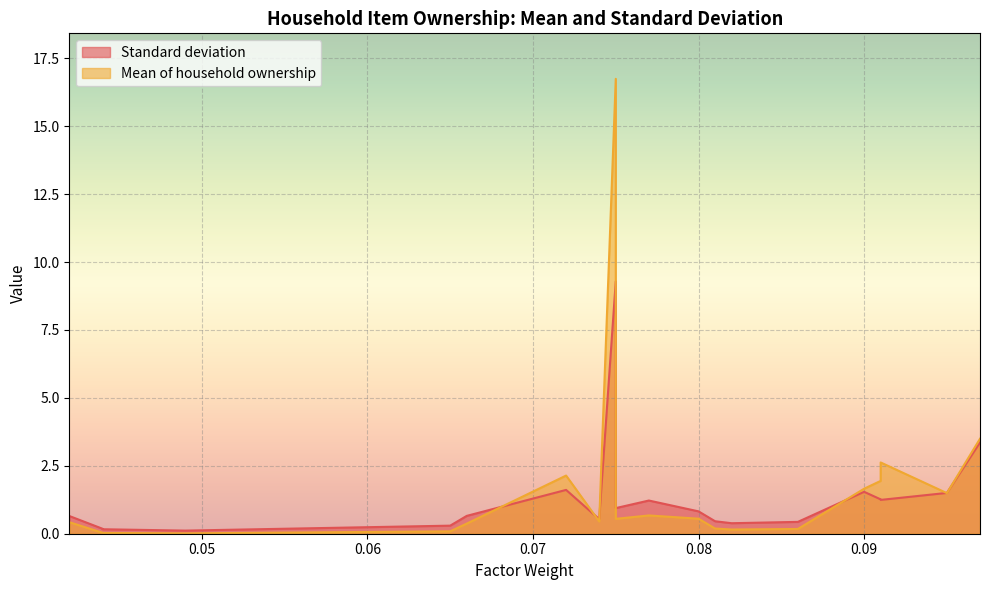

What is the difference between the maximum and minimum values in the Mean of household ownership series?

16.7